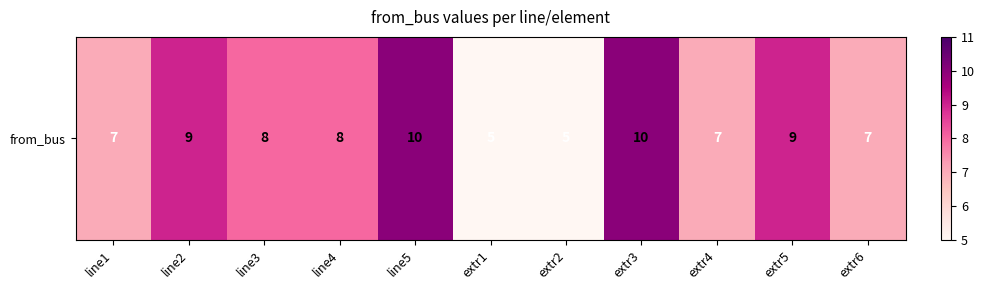

What is the change in value from line1 to line4?

+1